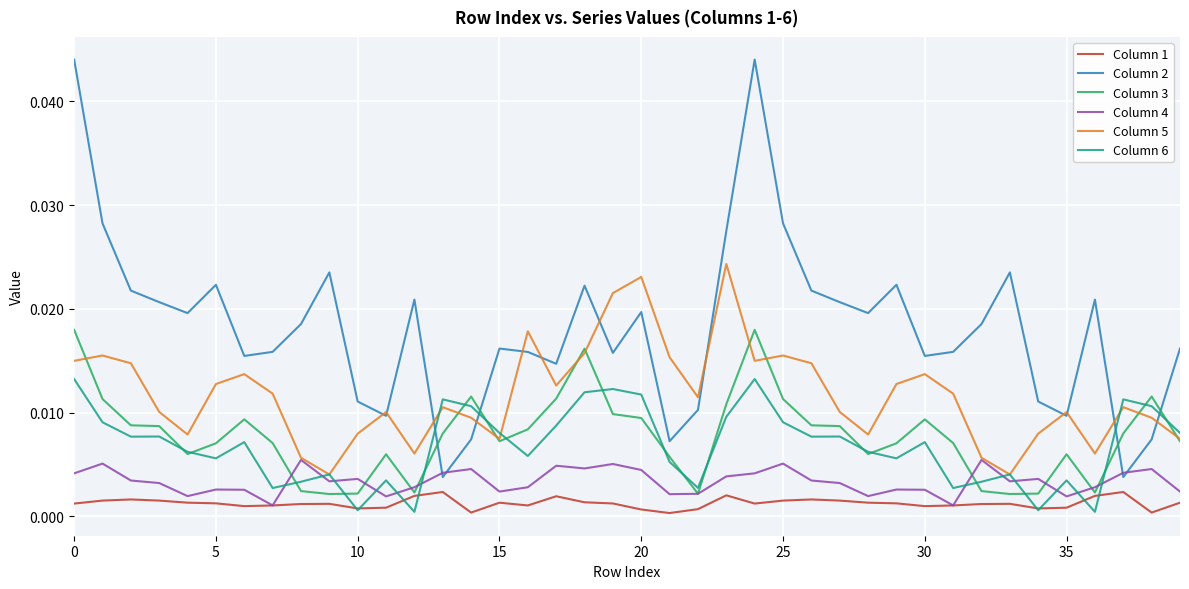

Count the Column 1 values in the range 0 to 1.

40